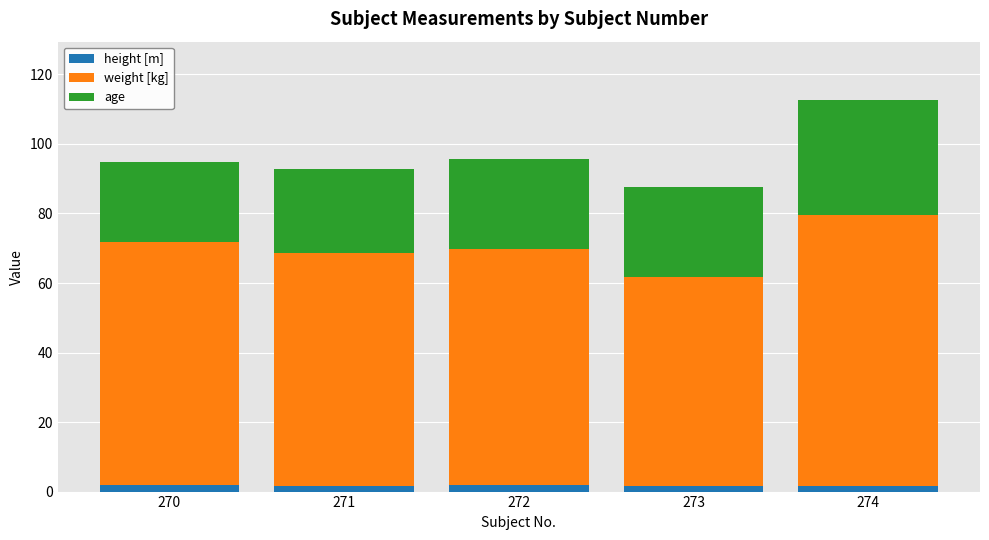

The height [m] series shows 1.6 at 274. True or false?

True